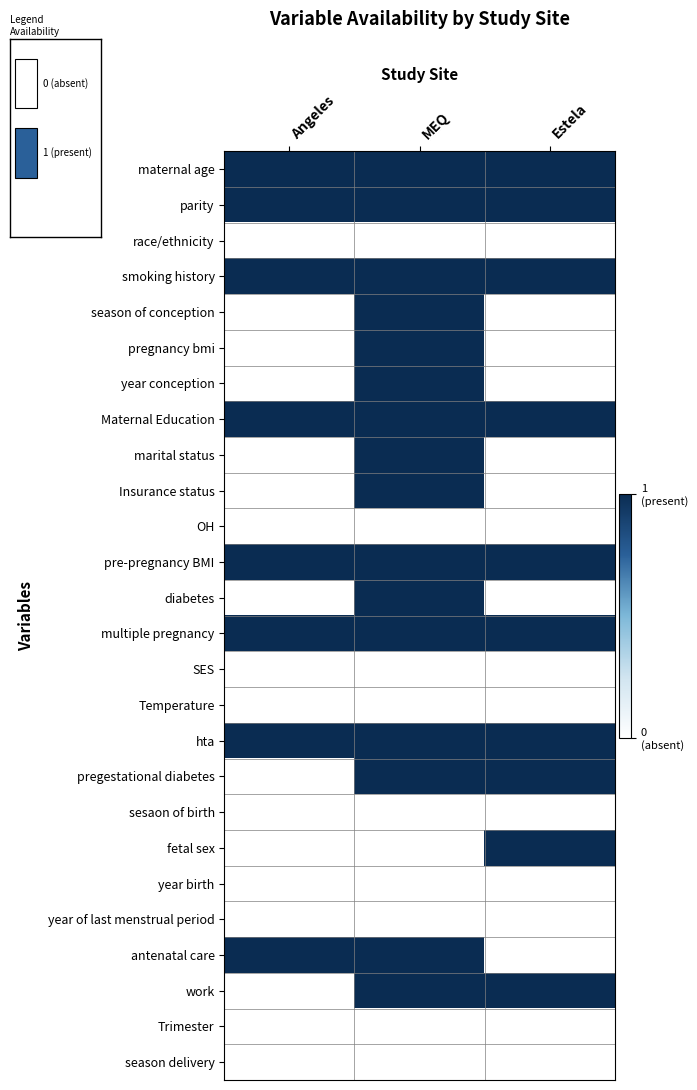

How many distinct data groups are displayed?

26